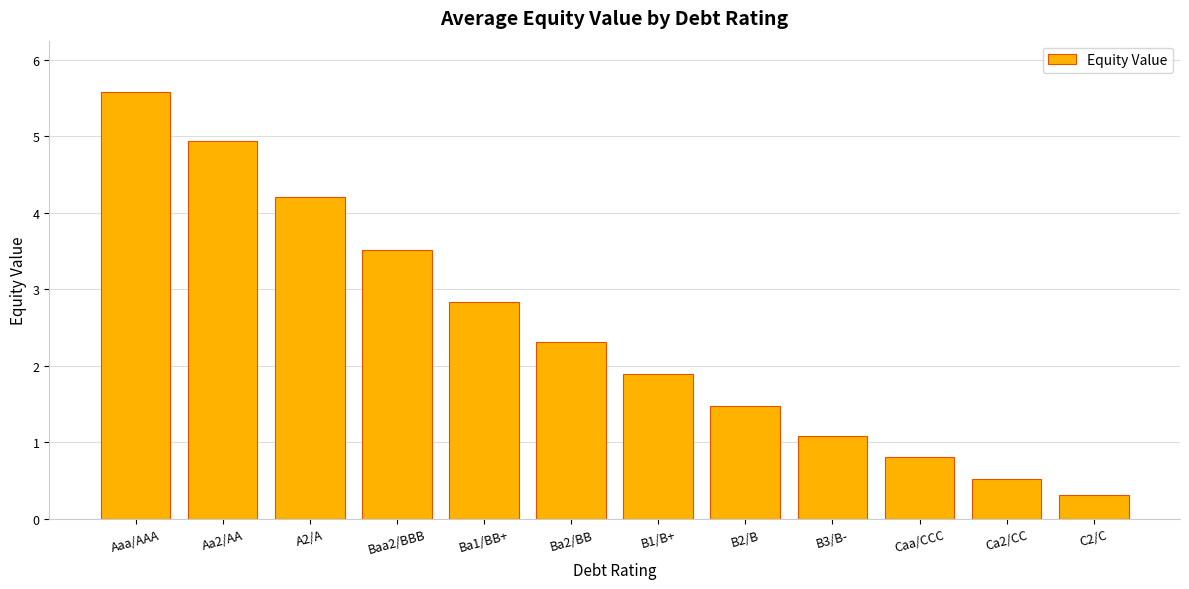

What is the maximum value shown in the chart?

5.6